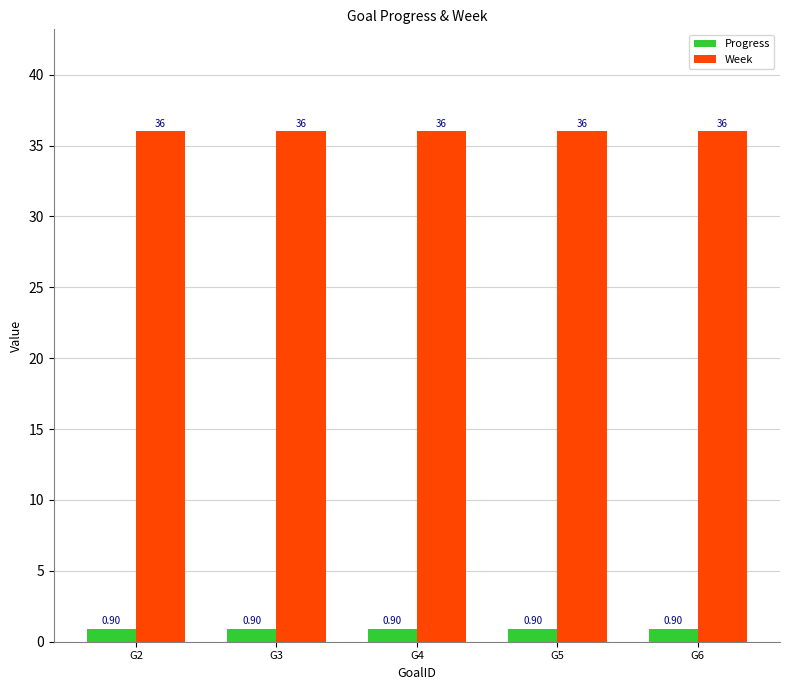

What is the value of the Week bar at the 4th from the left?

36.0